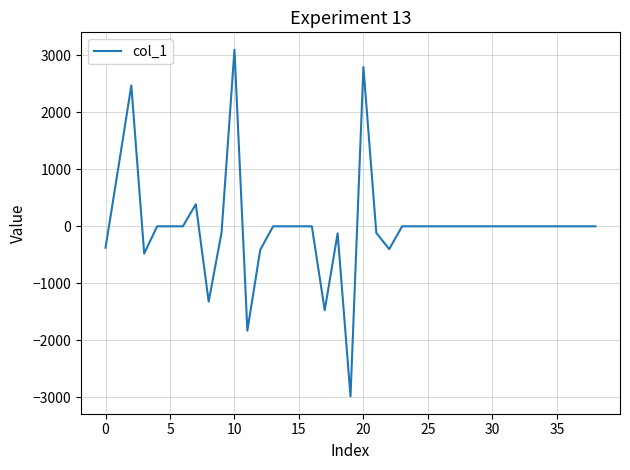

What is the difference between the maximum and minimum values?

6083.9